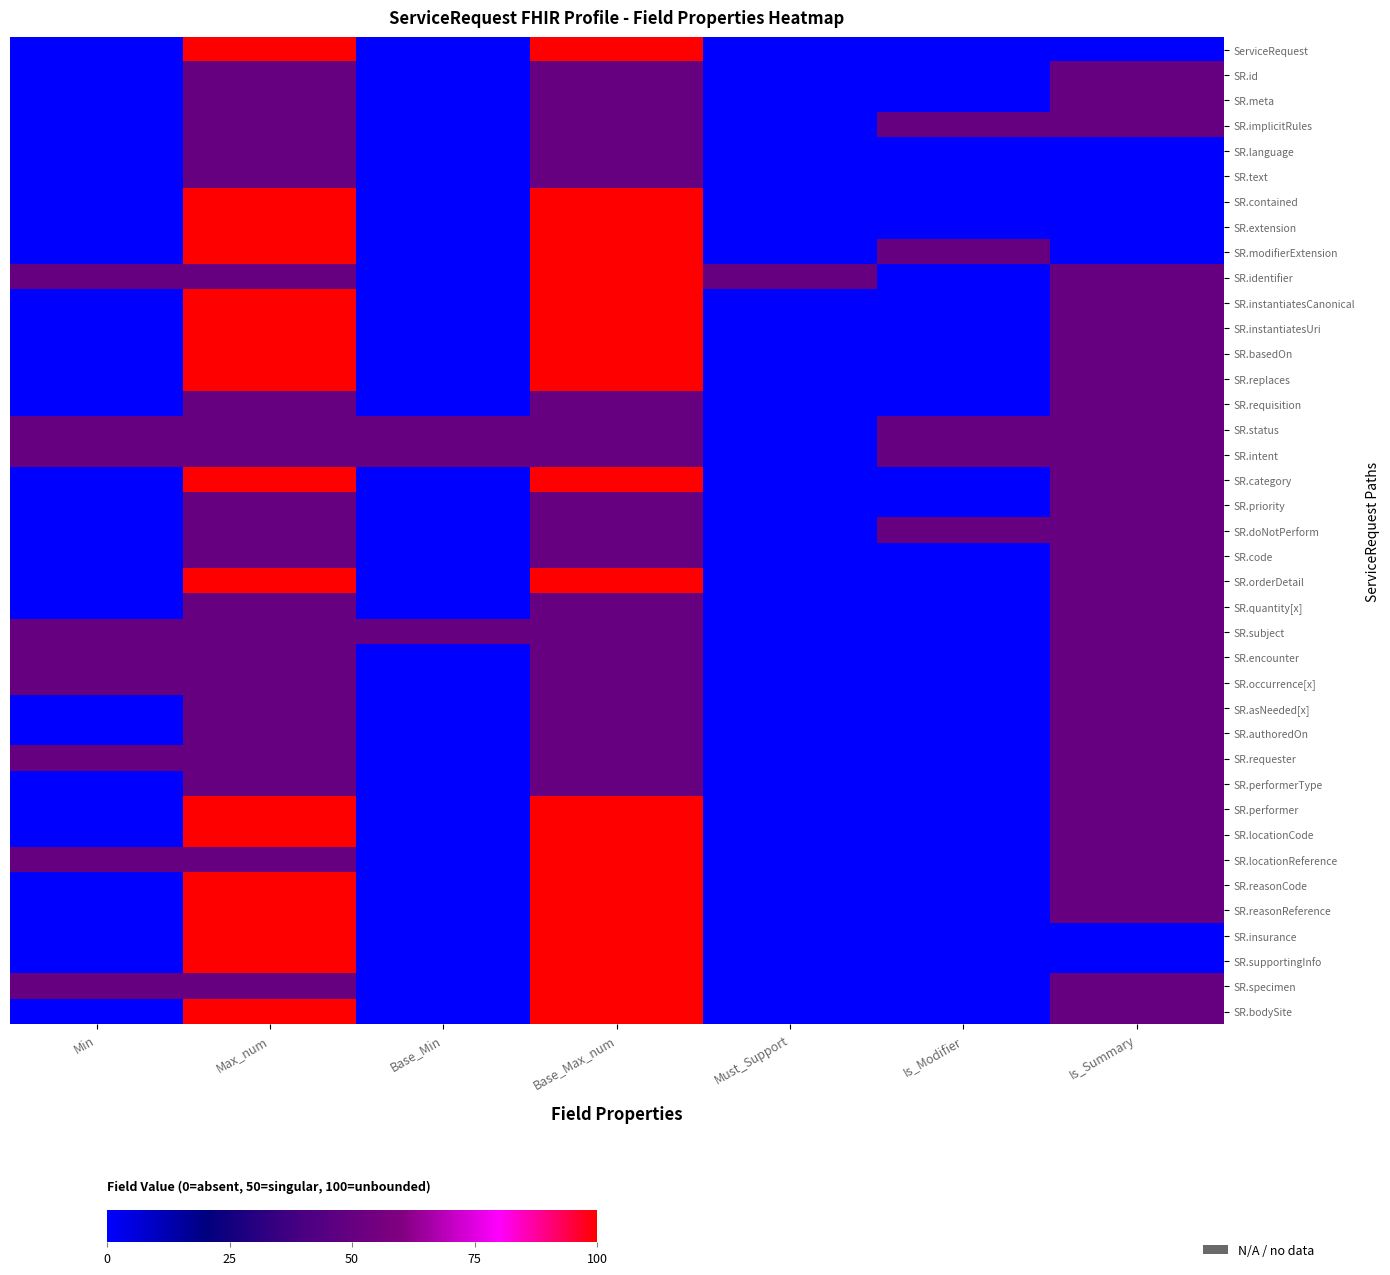

At Base_Min, list the series in order from largest to smallest.

SR.status, SR.intent, SR.subject, ServiceRequest, SR.id, SR.meta, SR.implicitRules, SR.language, SR.text, SR.contained, SR.extension, SR.modifierExtension, SR.identifier, SR.instantiatesCanonical, SR.instantiatesUri, SR.basedOn, SR.replaces, SR.requisition, SR.category, SR.priority, SR.doNotPerform, SR.code, SR.orderDetail, SR.quantity[x], SR.encounter, SR.occurrence[x], SR.asNeeded[x], SR.authoredOn, SR.requester, SR.performerType, SR.performer, SR.locationCode, SR.locationReference, SR.reasonCode, SR.reasonReference, SR.insurance, SR.supportingInfo, SR.specimen, SR.bodySite